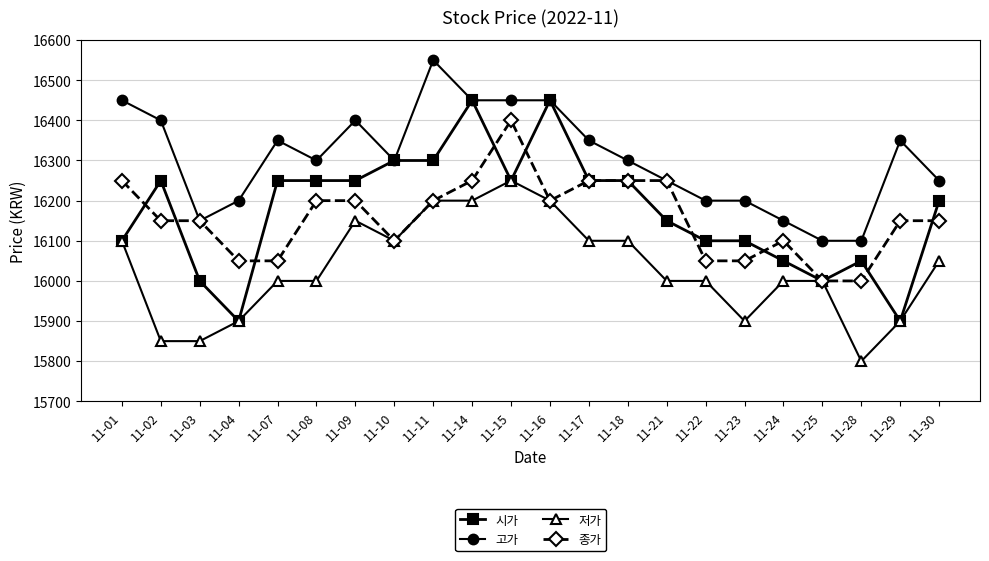

Read the 시가 value at 11-14.

16450